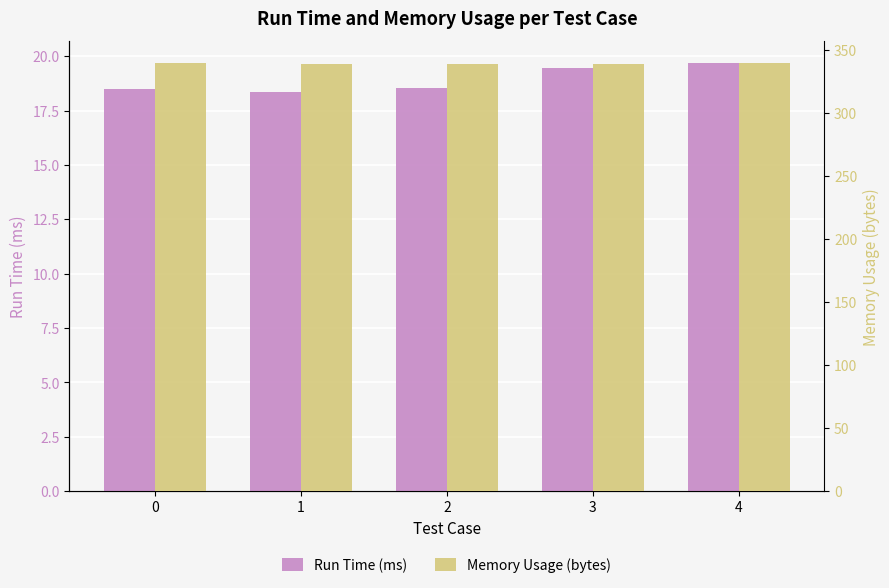

Count the Run Time (ms) values in the range 18 to 19.

3